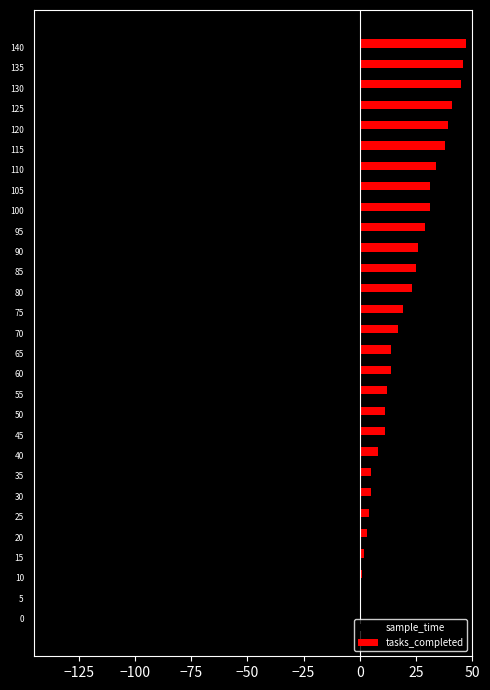

How many categories are shown in the chart?

29